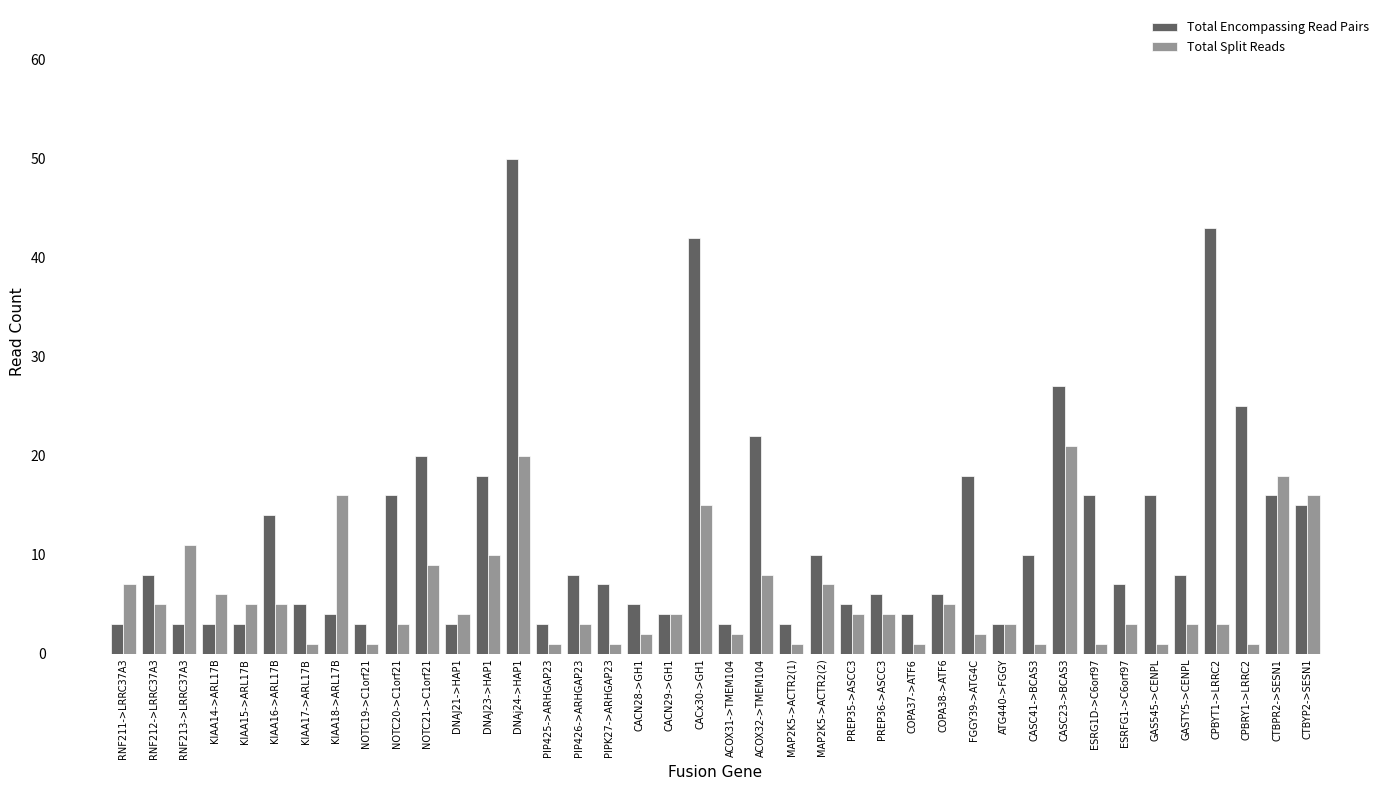

How many categories are shown in the chart?

40